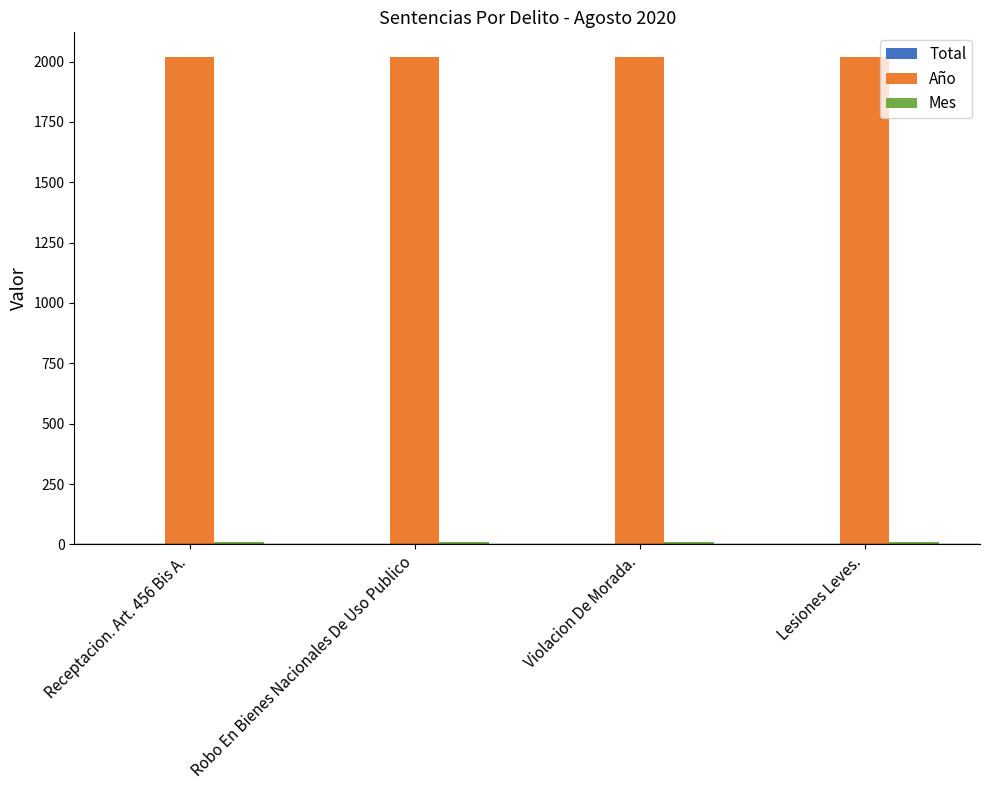

Are the bars grouped side by side (vs. stacked)?

Yes